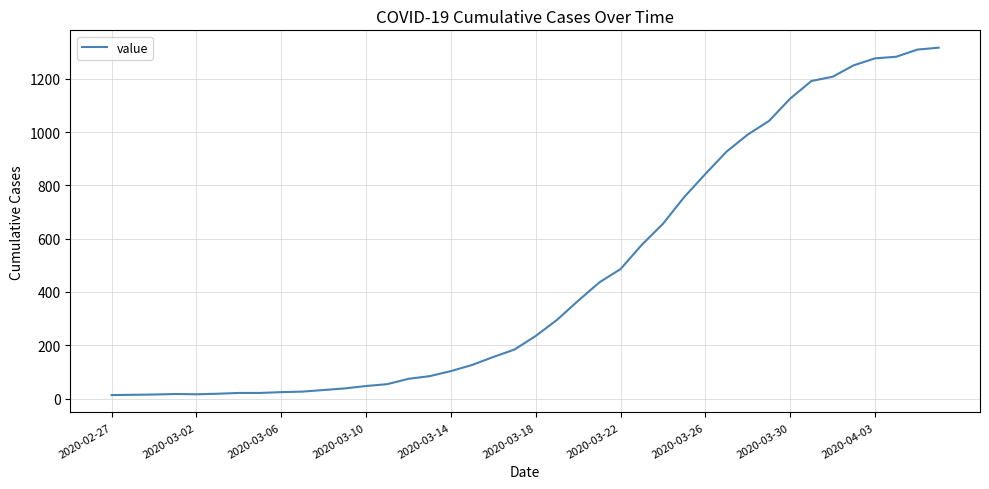

What is the maximum value shown in the chart?

1317